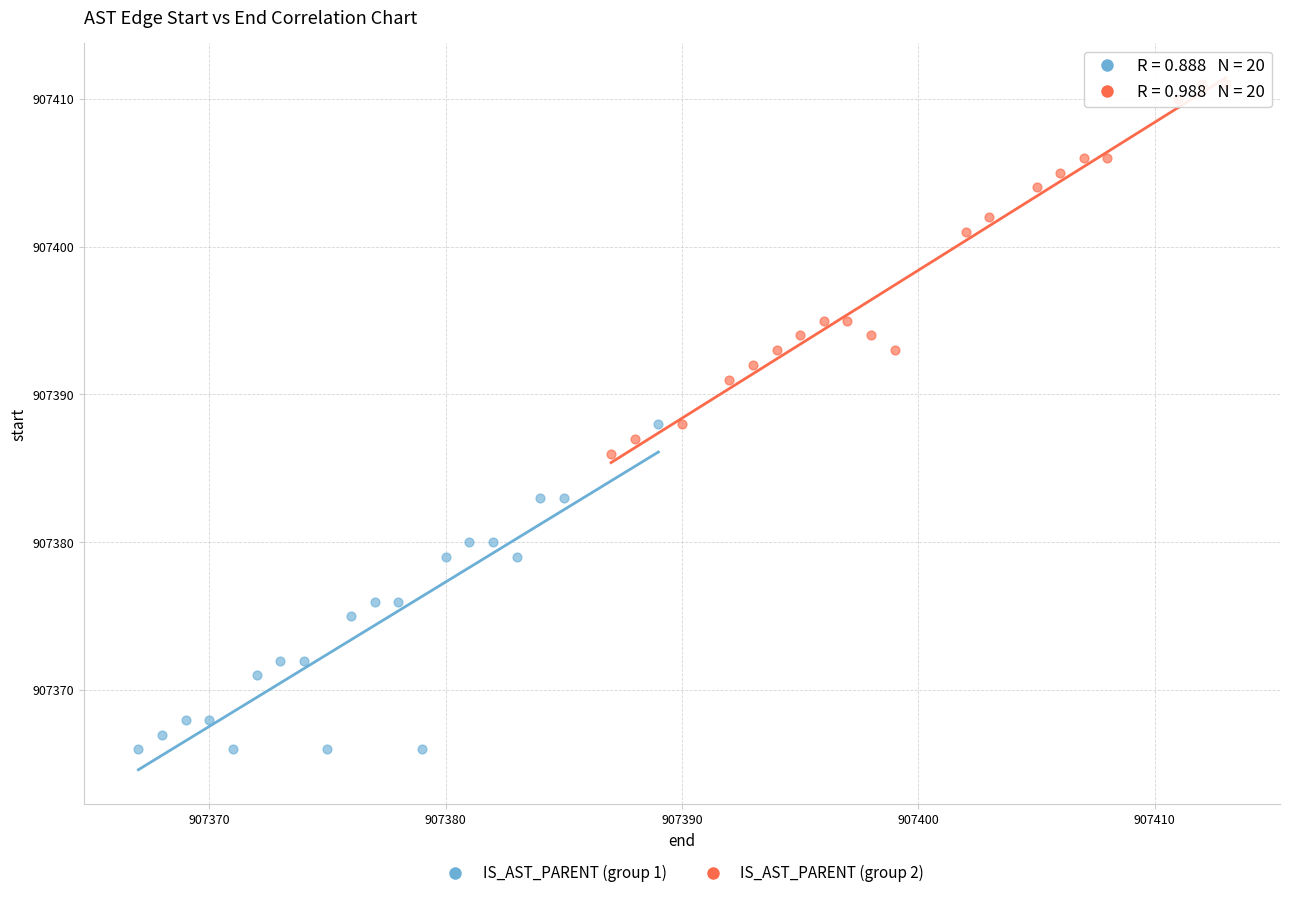

Which series has the widest spread of Y values?

IS_AST_PARENT (group 2)